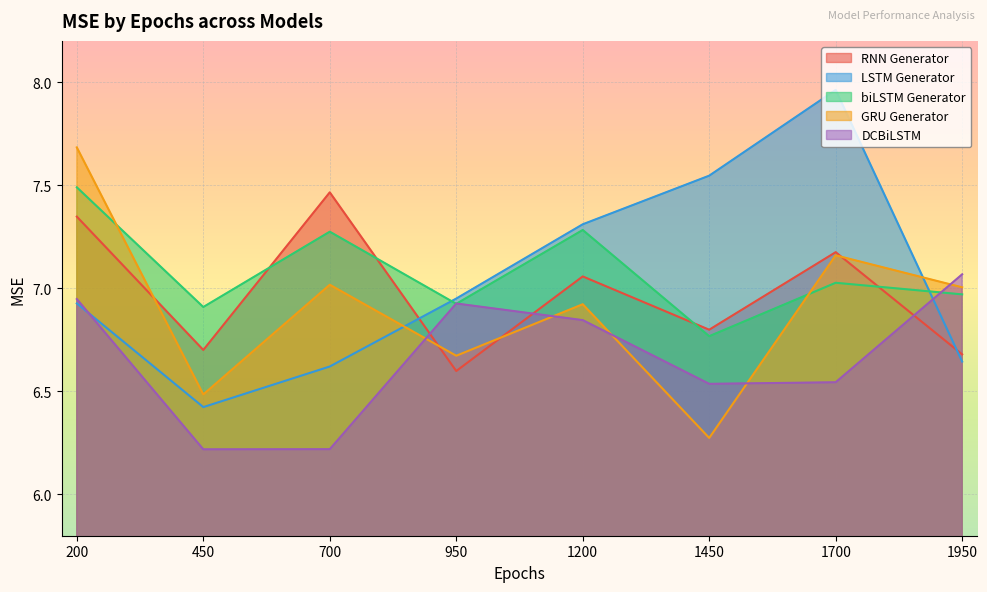

Reading right to left, transcribe all the data shown in this chart.

RNN Generator: 1950=6.7	1700=7.2	1450=6.8	1200=7.1	950=6.6	700=7.5	450=6.7	200=7.3
LSTM Generator: 1950=6.6	1700=8.0	1450=7.5	1200=7.3	950=7.0	700=6.6	450=6.4	200=6.9
biLSTM Generator: 1950=7.0	1700=7.0	1450=6.8	1200=7.3	950=6.9	700=7.3	450=6.9	200=7.5
GRU Generator: 1950=7.0	1700=7.2	1450=6.3	1200=6.9	950=6.7	700=7.0	450=6.5	200=7.7
DCBiLSTM: 1950=7.1	1700=6.5	1450=6.5	1200=6.8	950=6.9	700=6.2	450=6.2	200=6.9